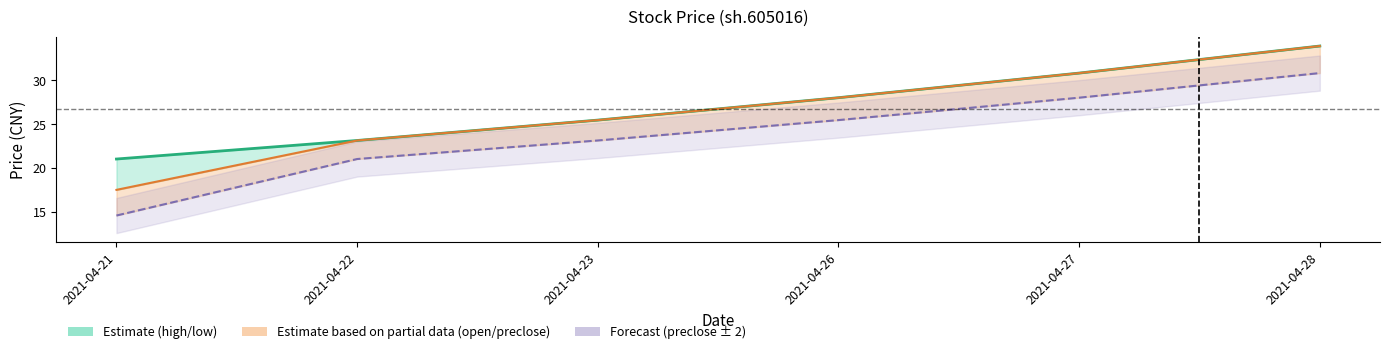

Which series has the largest range (max minus min)?

open